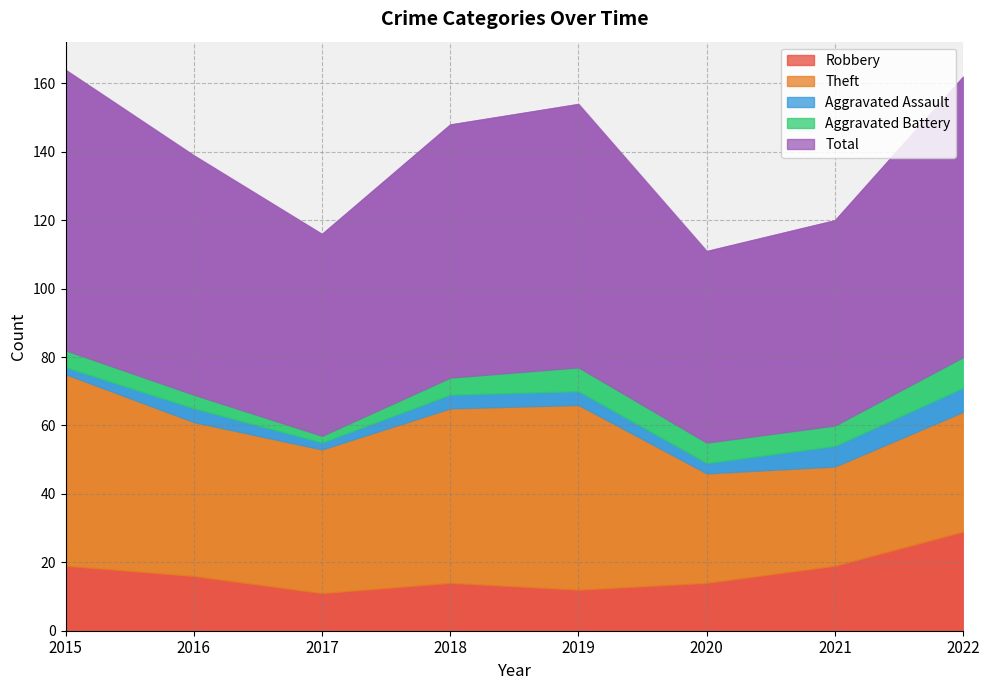

How many values in the Total series exceed 74?

3